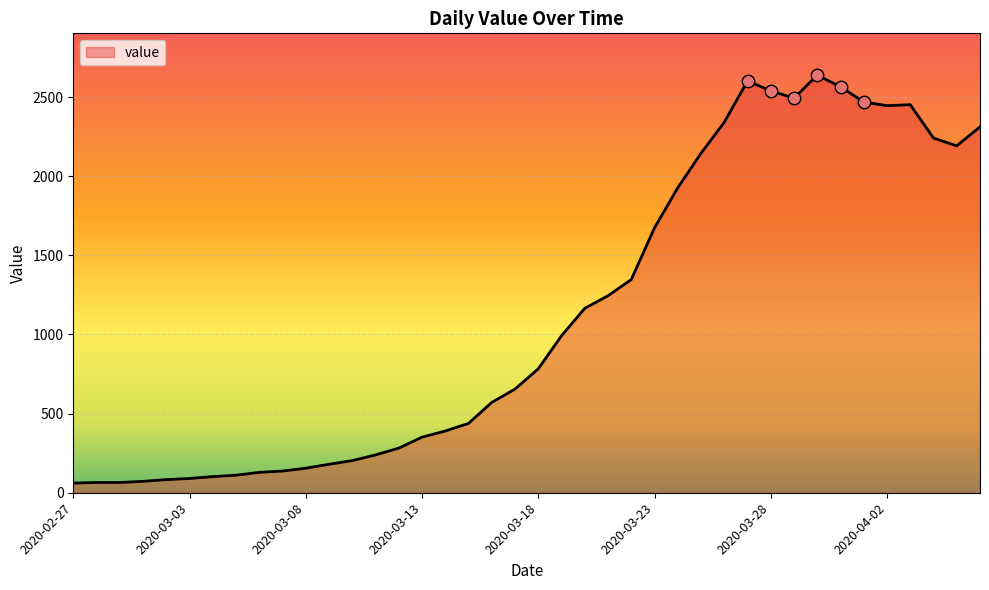

What is the maximum value shown in the chart?

2639